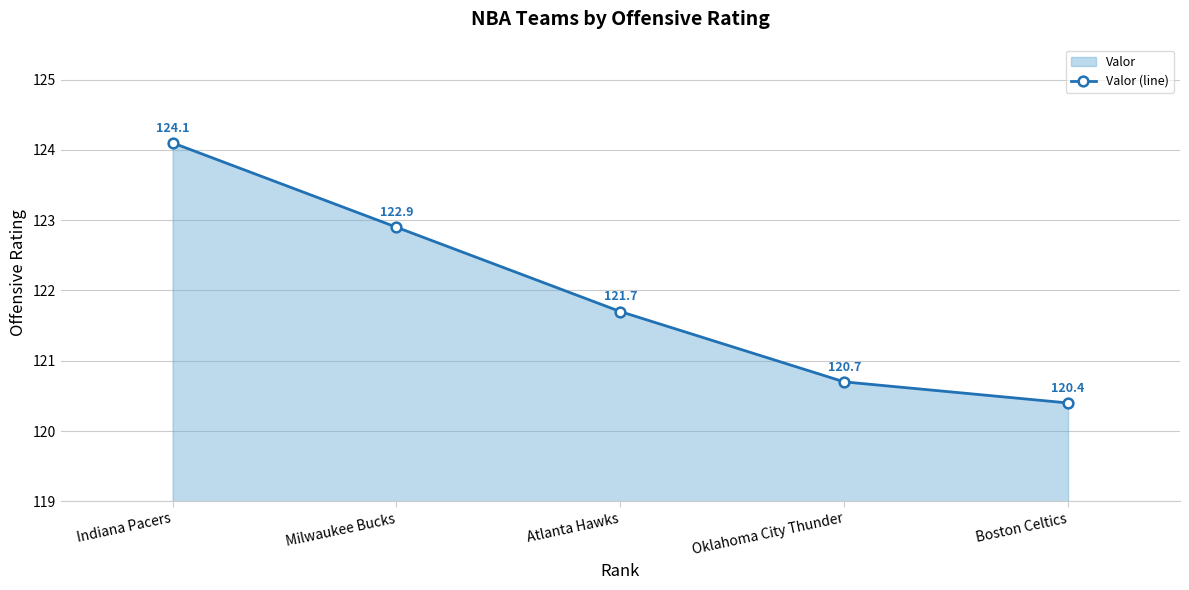

Which label corresponds to the largest value in the chart?

Indiana Pacers